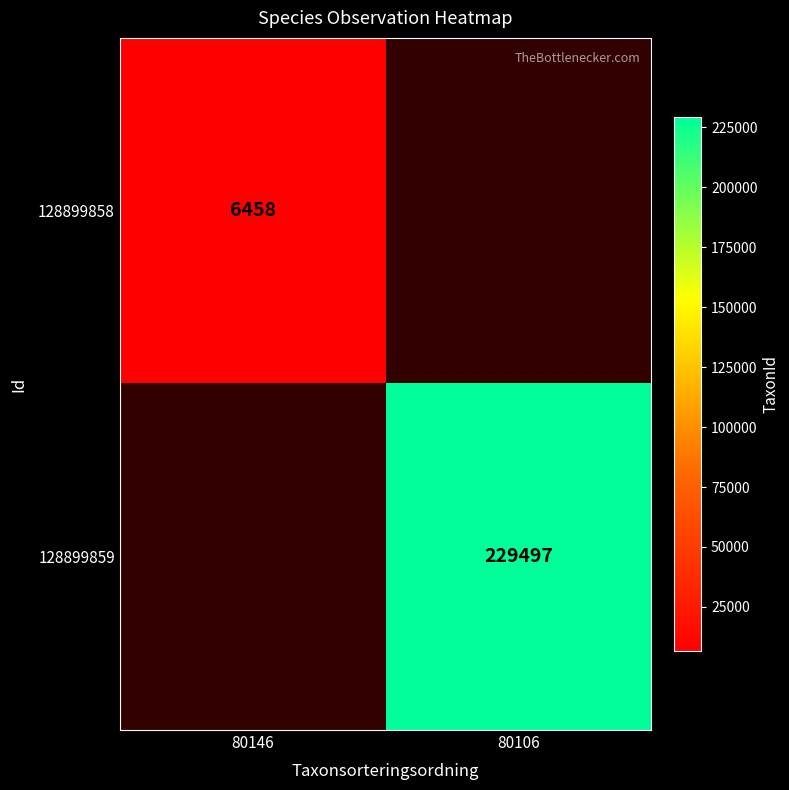

Is it true that 128899859 equals 229497 at 80106?

True